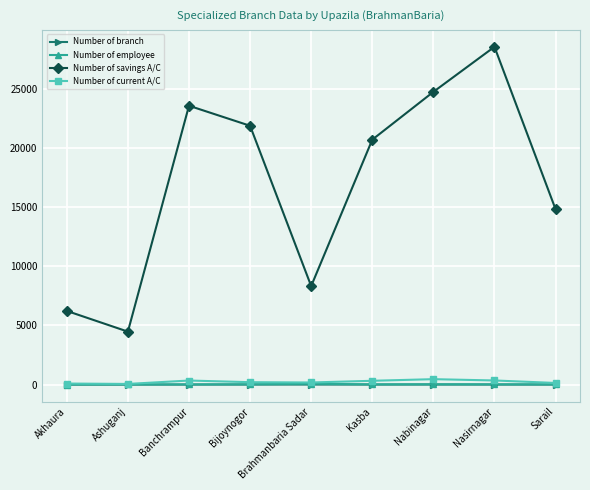

What is the value of the Number of savings A/C point at the 9th from the left?

14829